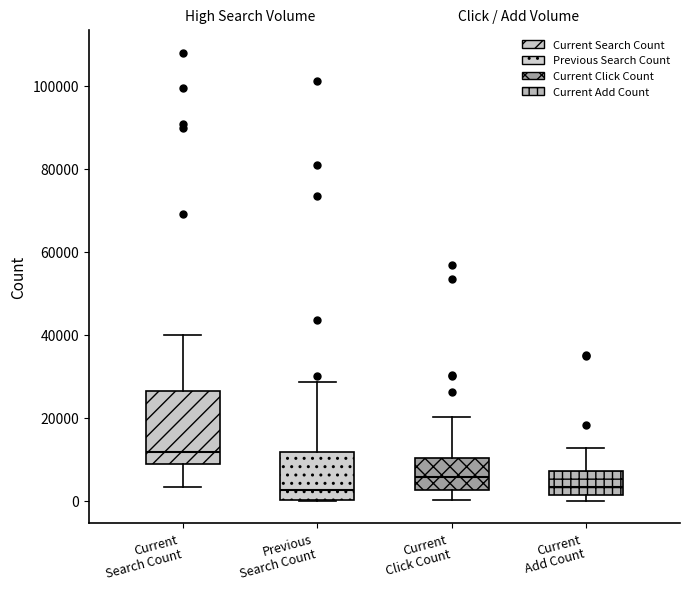

Where is the upper edge of the box for Current Click Count on the y-axis? The values are not printed on the chart, so give them approximately, as read against the axis.

10000